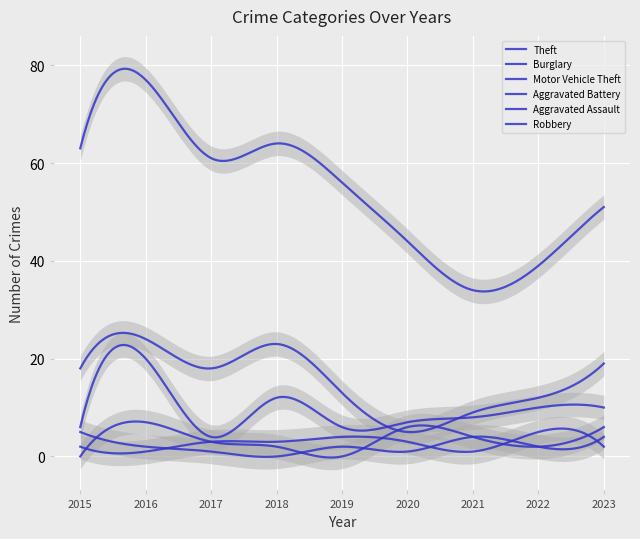

At which category is the sum across all series the highest?

2016